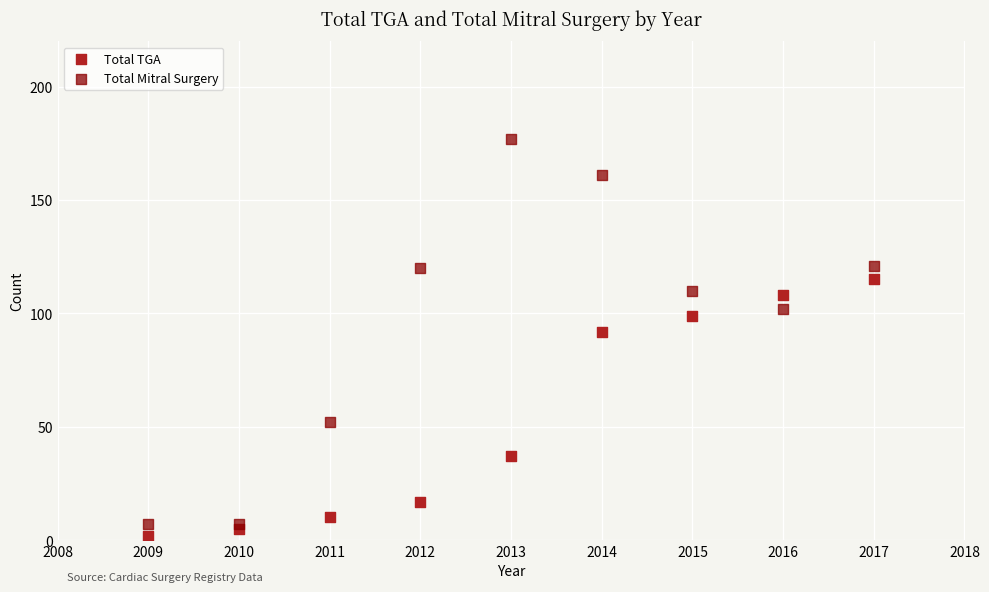

Which series contains the lowest Y value?

Total TGA